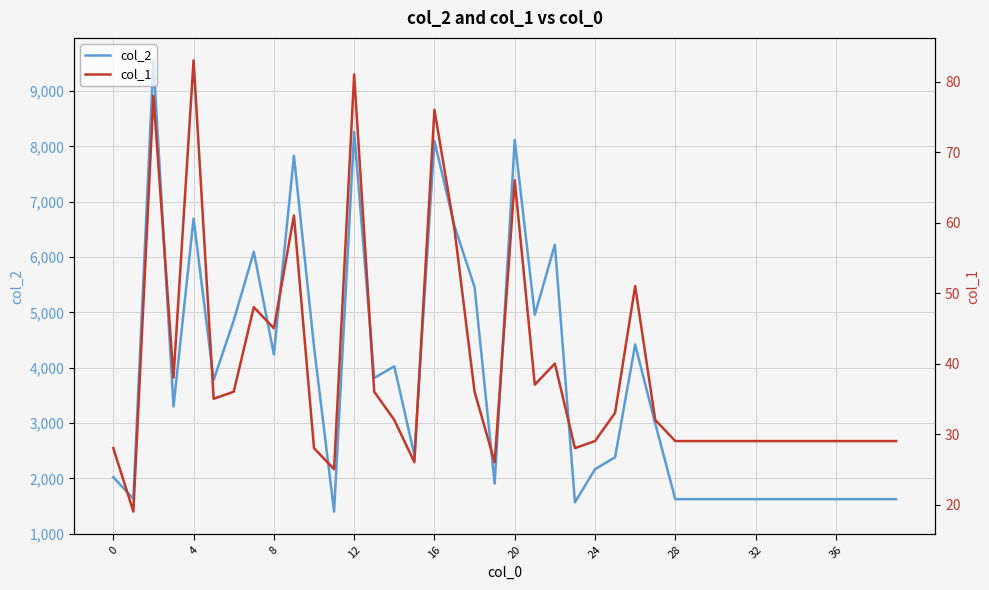

How many lines are shown in the chart?

2